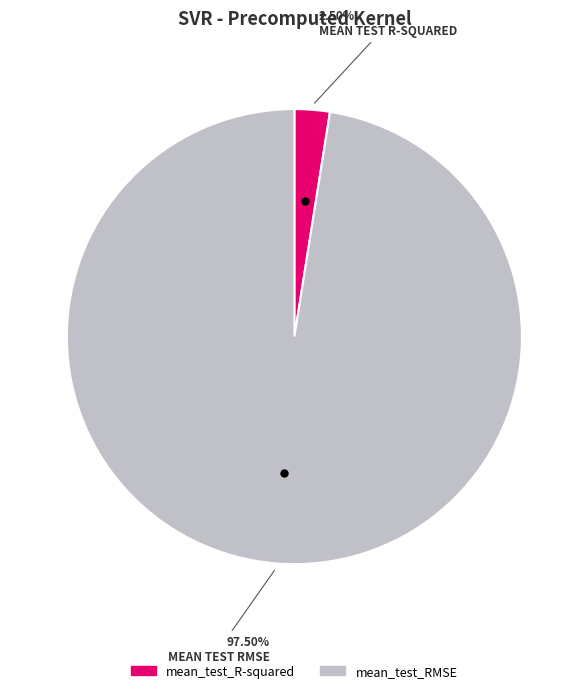

How many slices are in this pie chart?

2